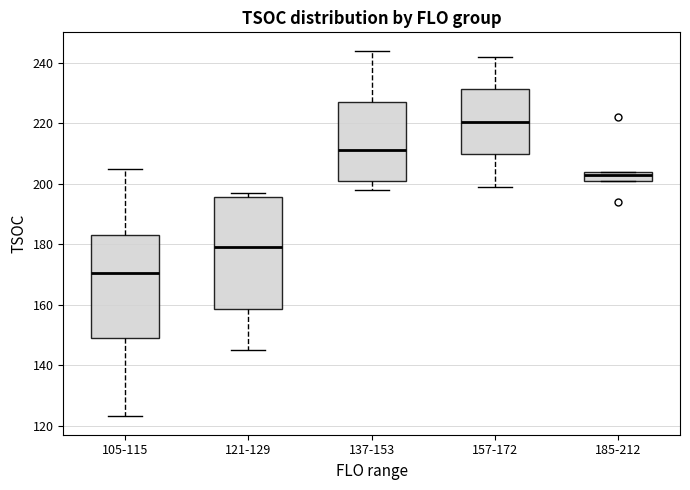

Which box has the lowest median line?

105-115